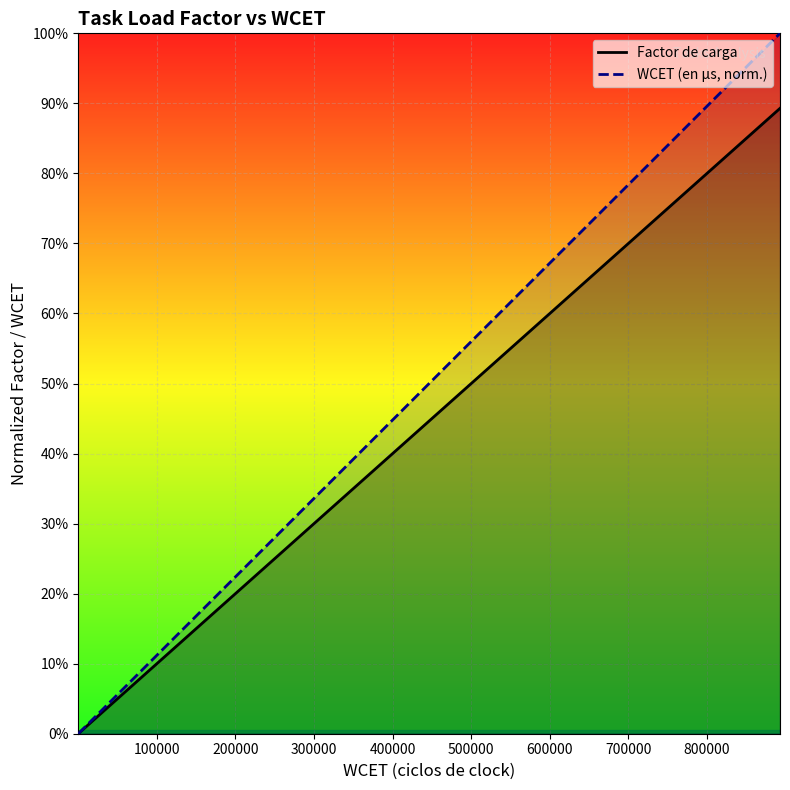

How many categories are shown in the chart?

8